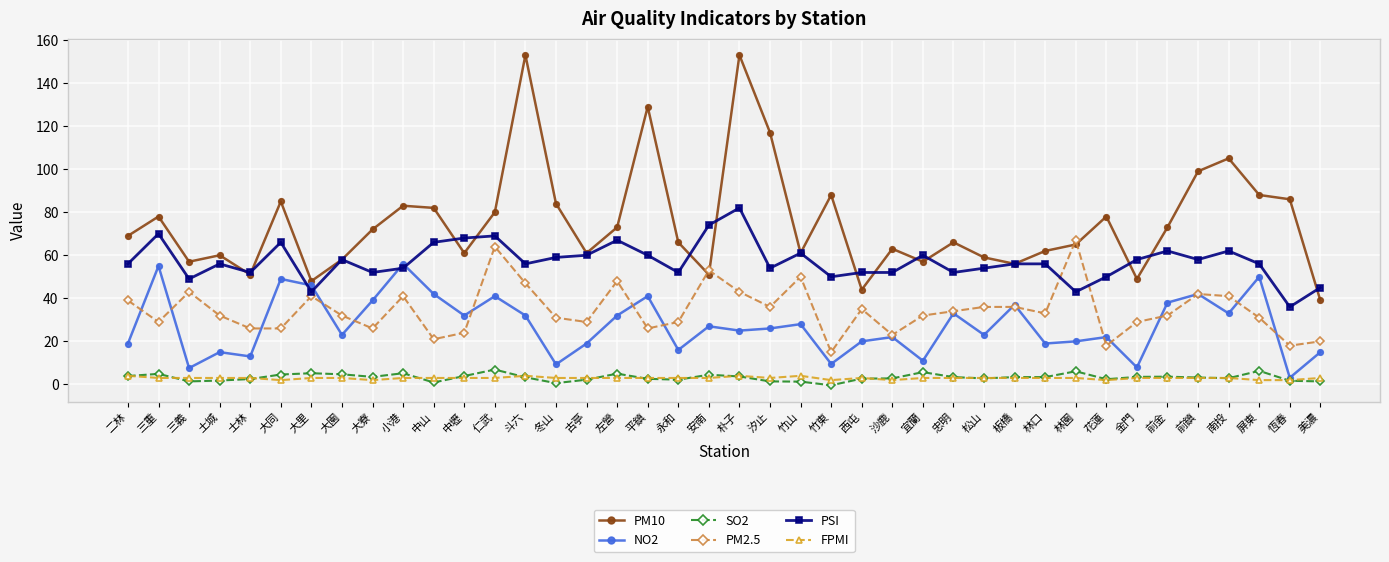

True or false: PM2.5 and SO2 cross at least once.

False